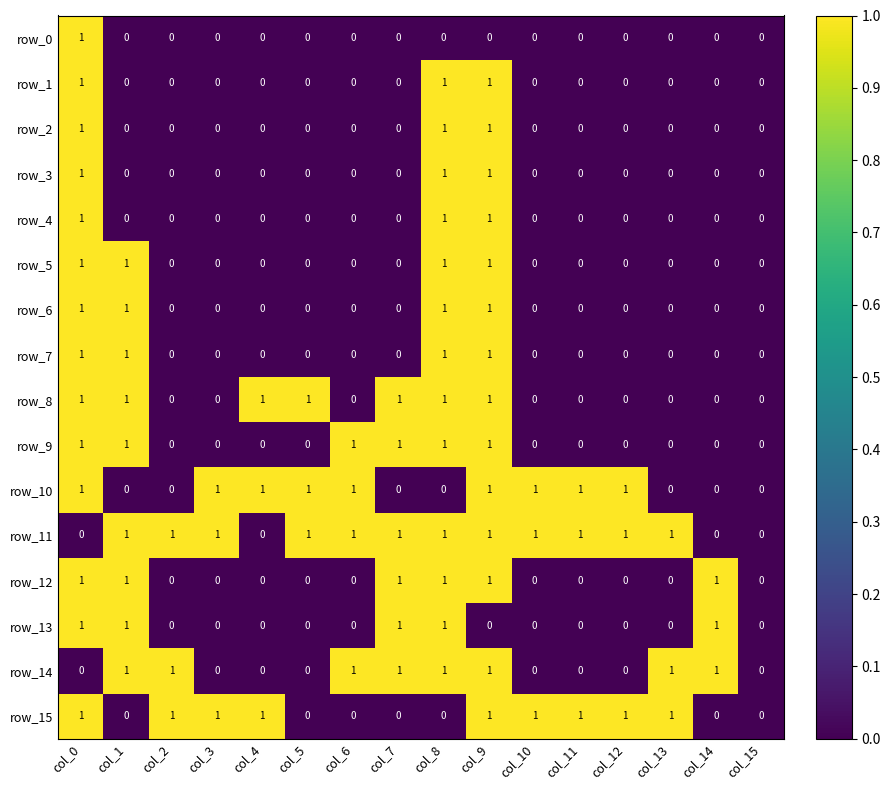

Is it true that row_12 equals 1 at col_11?

False